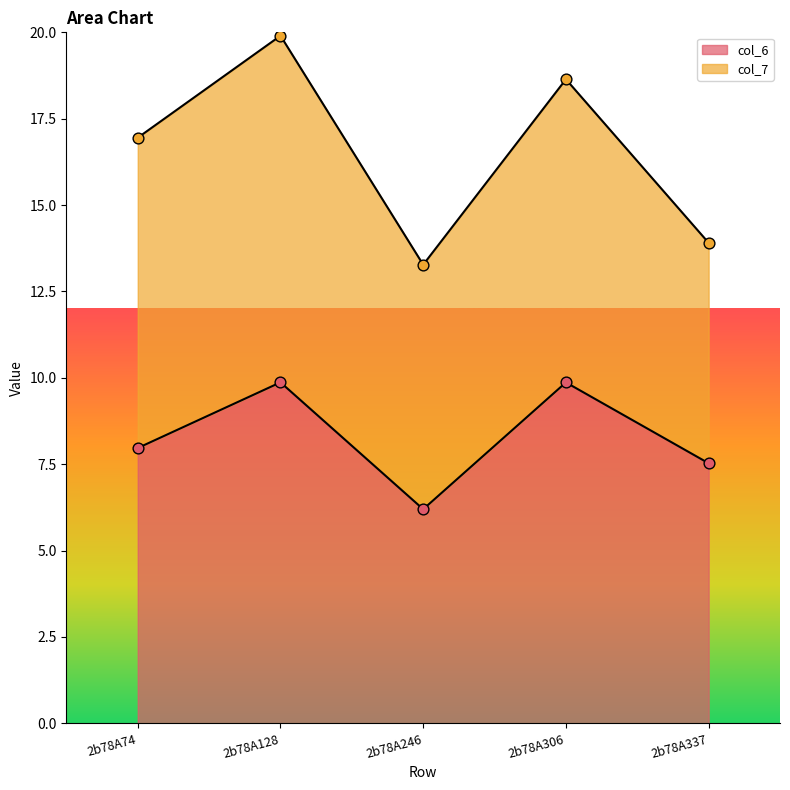

What is the change in value from 2b78A128 to 2b78A246?

-3.7